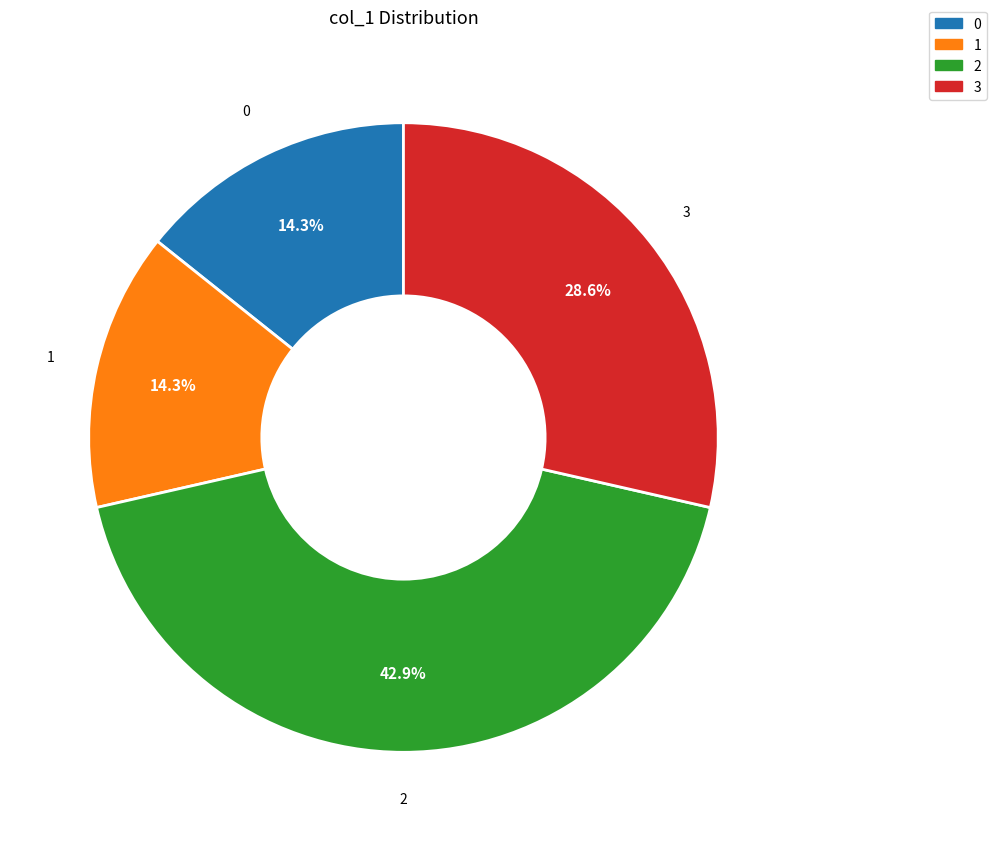

Is the sum of 2 and 3 greater than half?

Yes